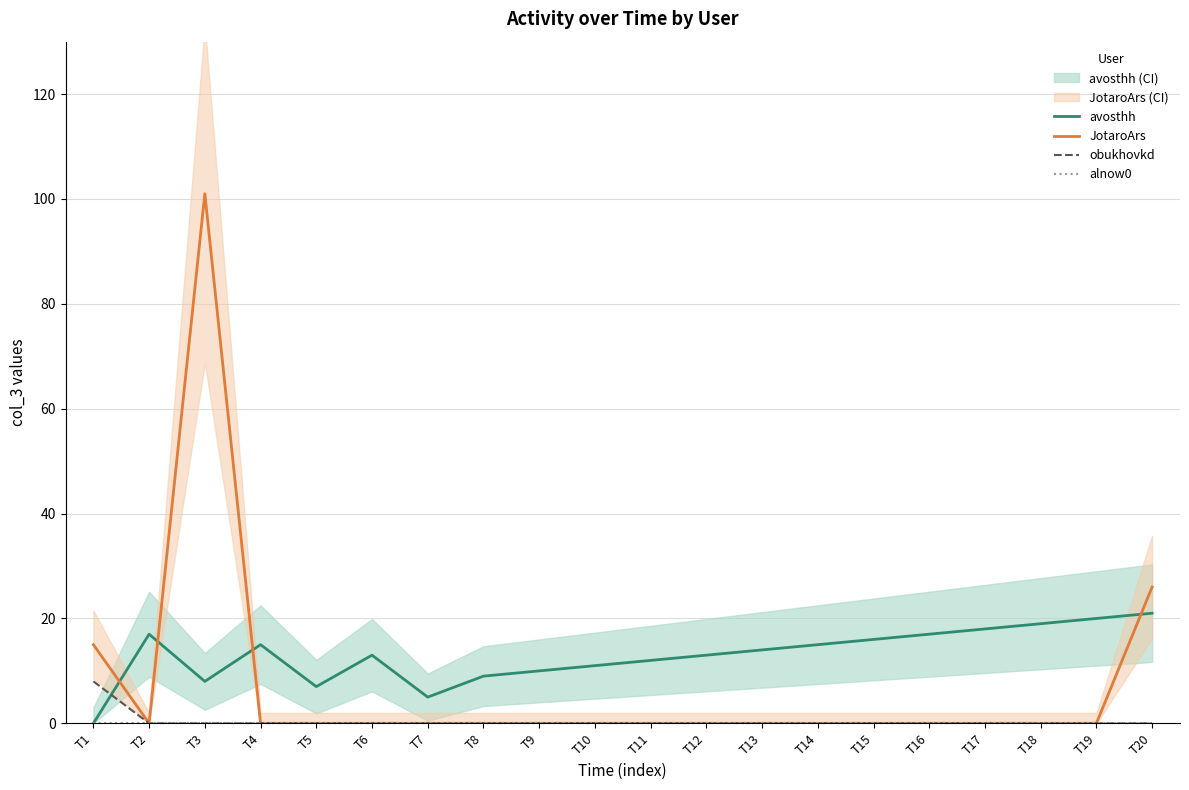

Between T8 and T16, which series saw the biggest shift?

avosthh